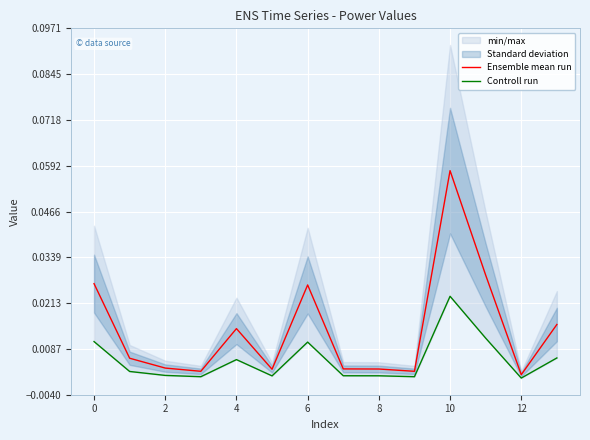

Which category has the highest value in the Ensemble mean run series?

10